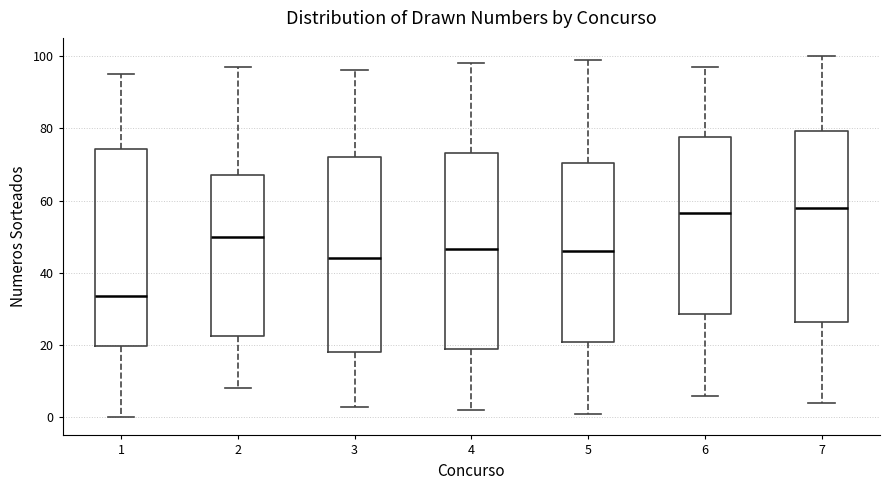

Reading left to right, read every box against the y-axis: the position of its median line, the range the box covers, and the ends of its whiskers. The values are not printed on the chart, so give them approximately, as read against the axis.

1: median 34, box 20 to 74, whiskers 0 to 96
2: median 50, box 22 to 68, whiskers 8 to 98
3: median 44, box 18 to 72, whiskers 4 to 96
4: median 46, box 20 to 74, whiskers 2 to 98
5: median 46, box 20 to 70, whiskers 2 to 100
6: median 56, box 28 to 78, whiskers 6 to 98
7: median 58, box 26 to 80, whiskers 4 to 100